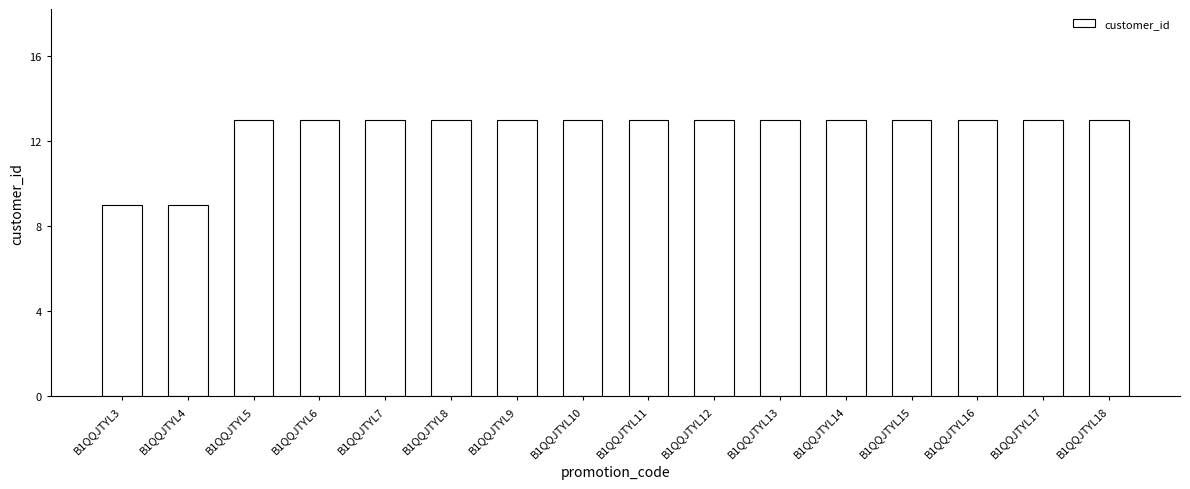

What is the maximum value shown in the chart?

13